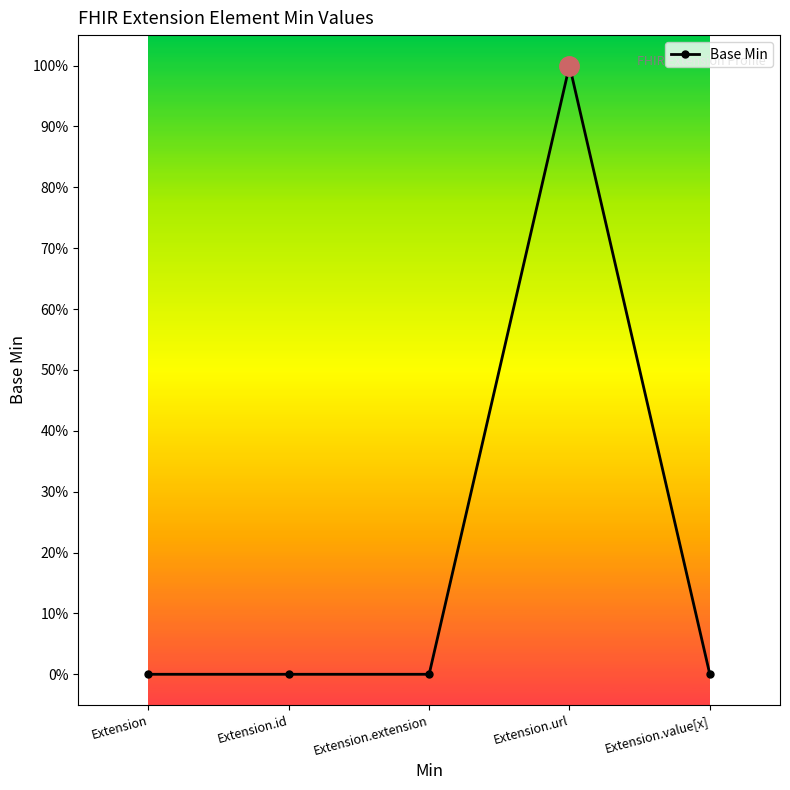

Does the chart have visible grid lines?

No